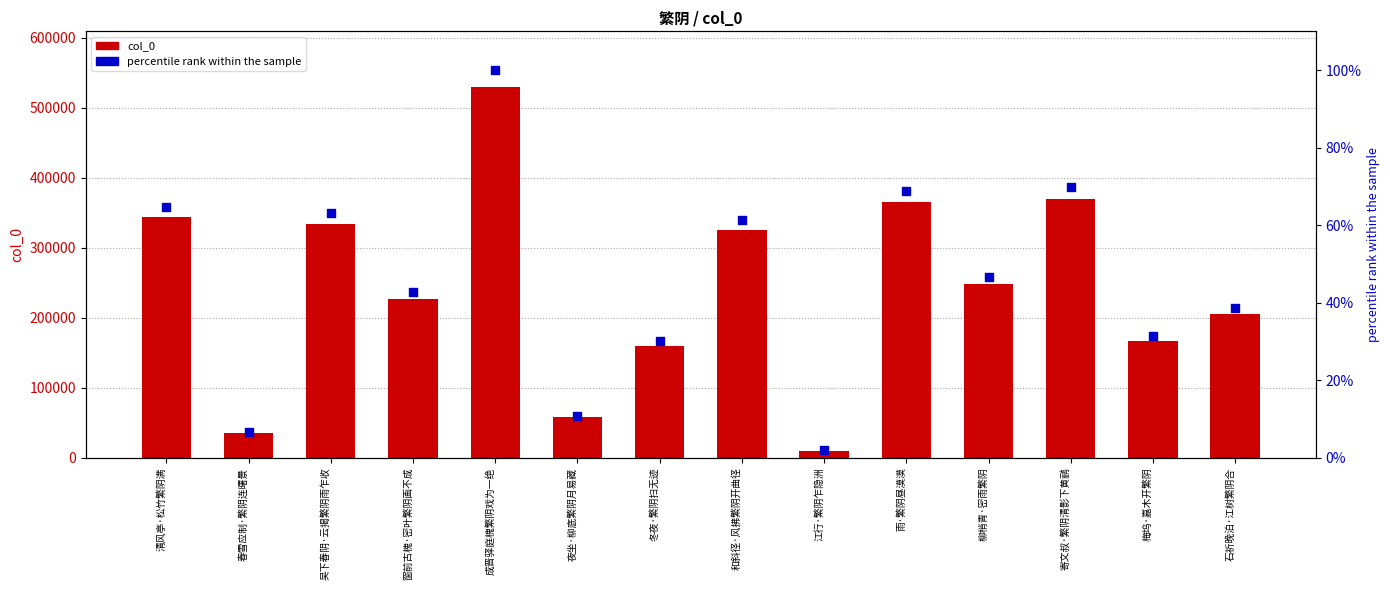

What are all the series names shown in the legend?

col_0, percentile rank within the sample